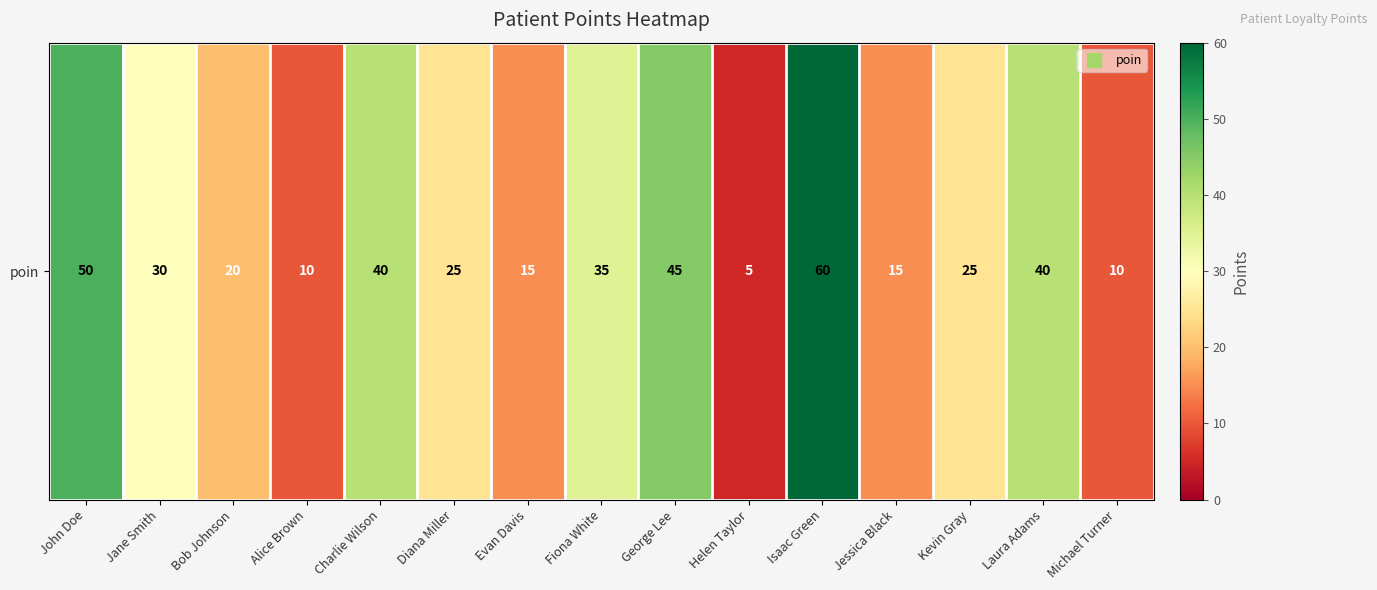

At which label does the data first exceed 25?

John Doe